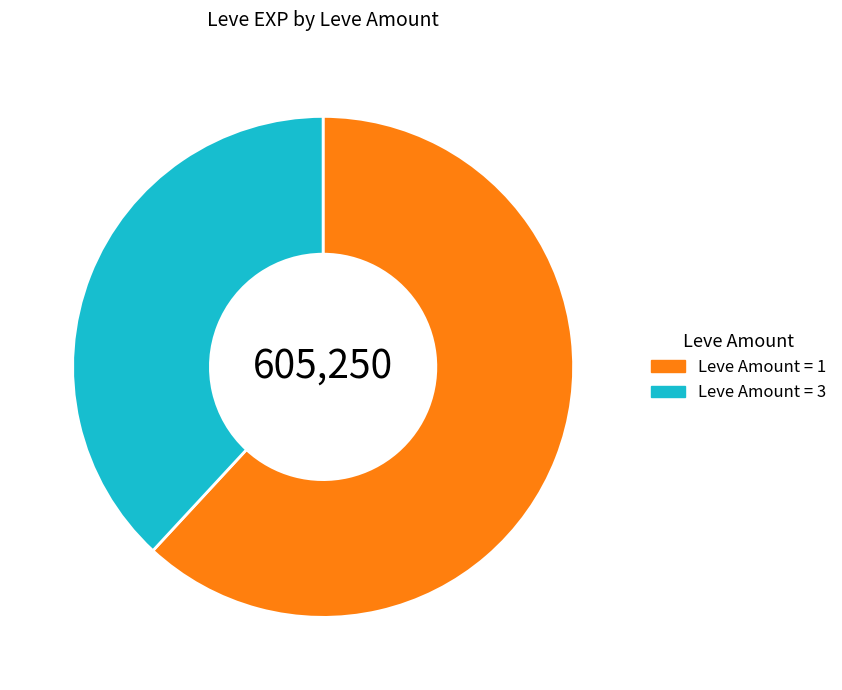

Rank the categories by value from lowest to highest.

Leve Amount = 3, Leve Amount = 1